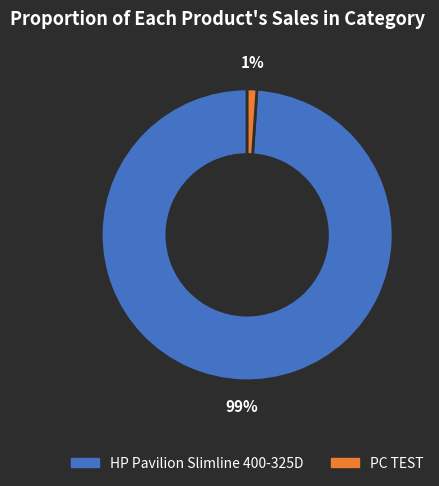

To the nearest percent, what is the difference between the largest and smallest slice percentages?

98%